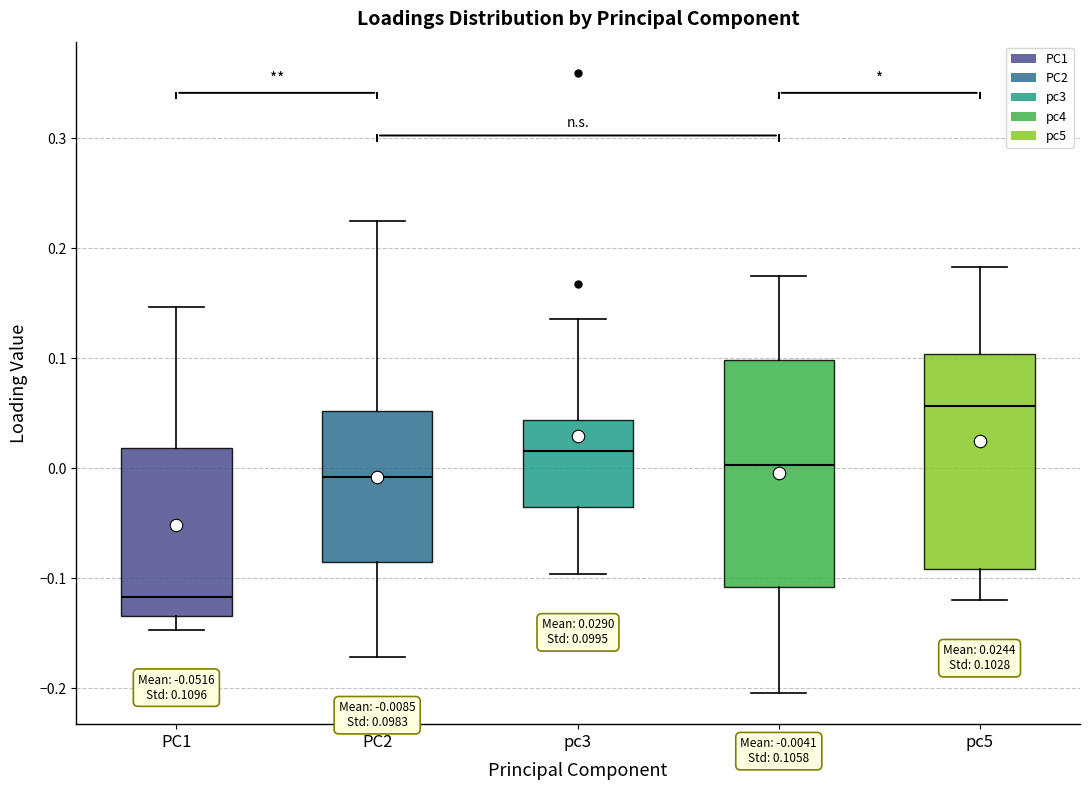

Which box's median line is the lowest?

PC1